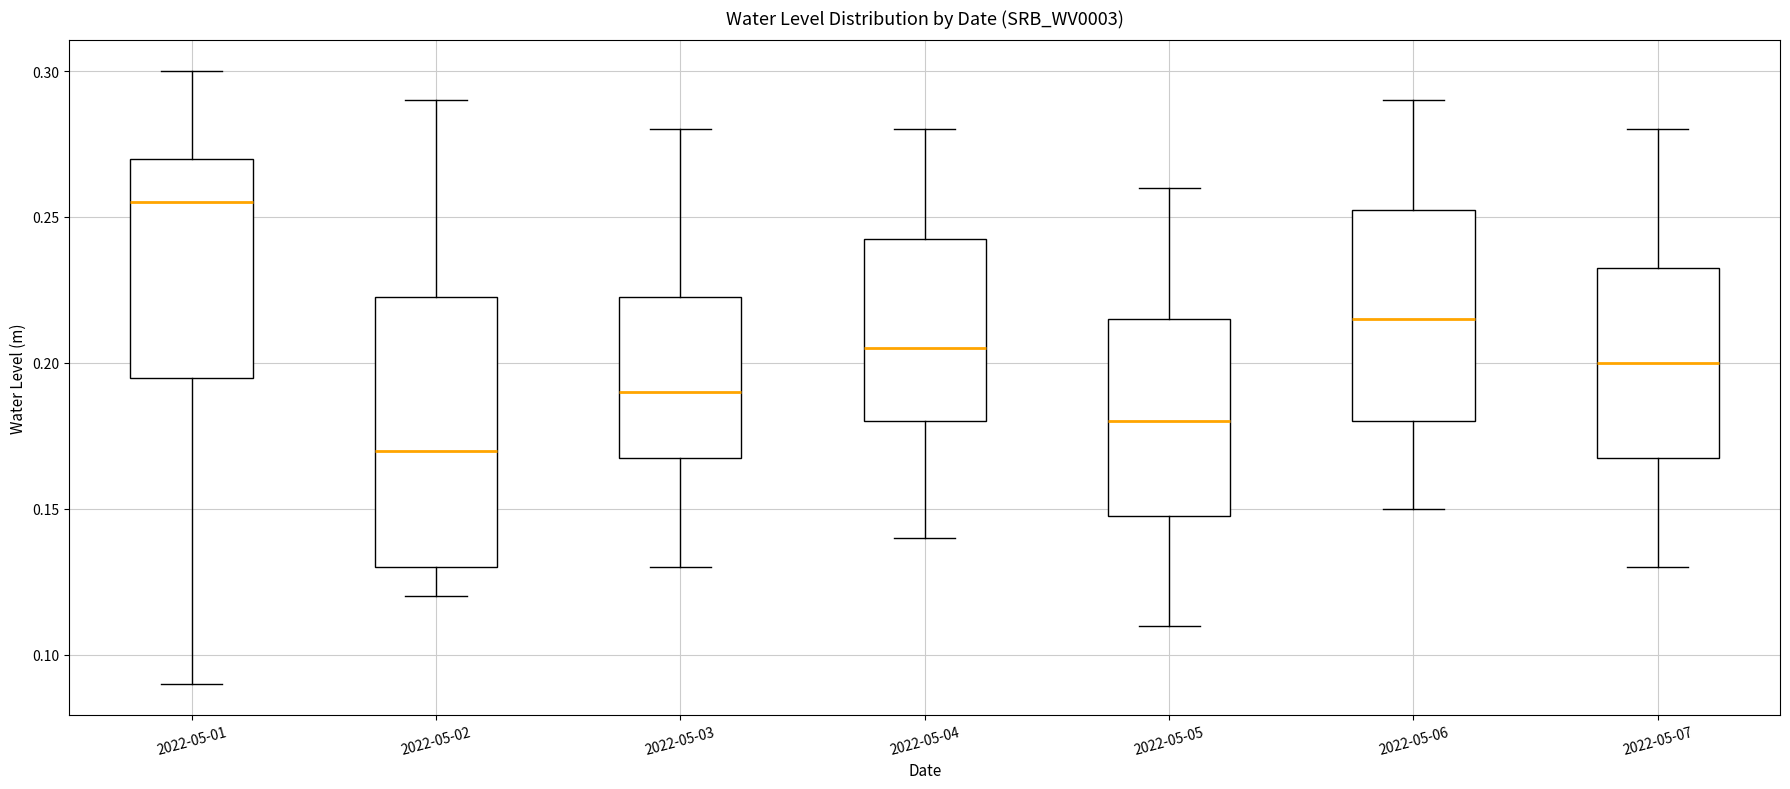

Which box's median line is the highest?

2022-05-01